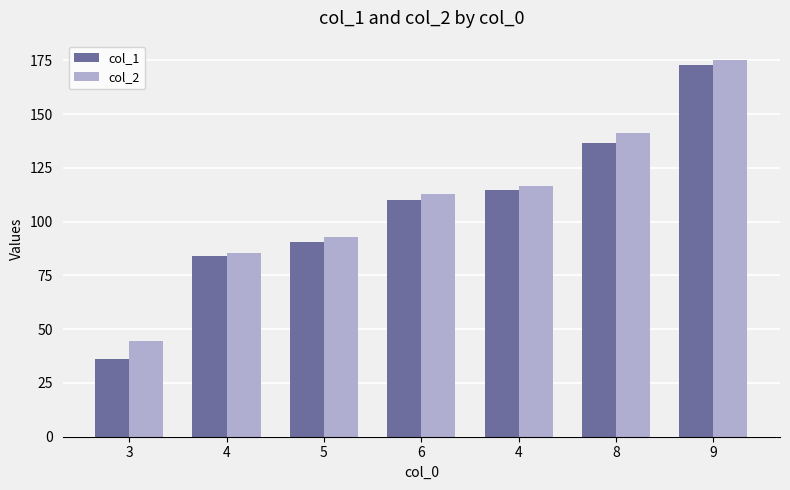

How many bars are there in total?

14